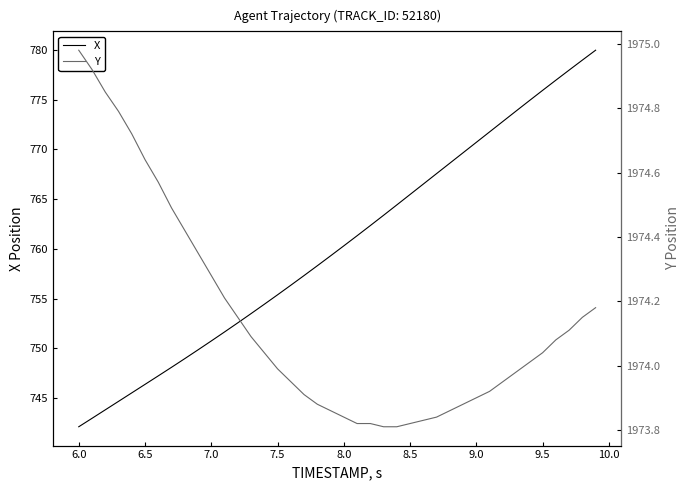

At which label does X first exceed 760?

8.0